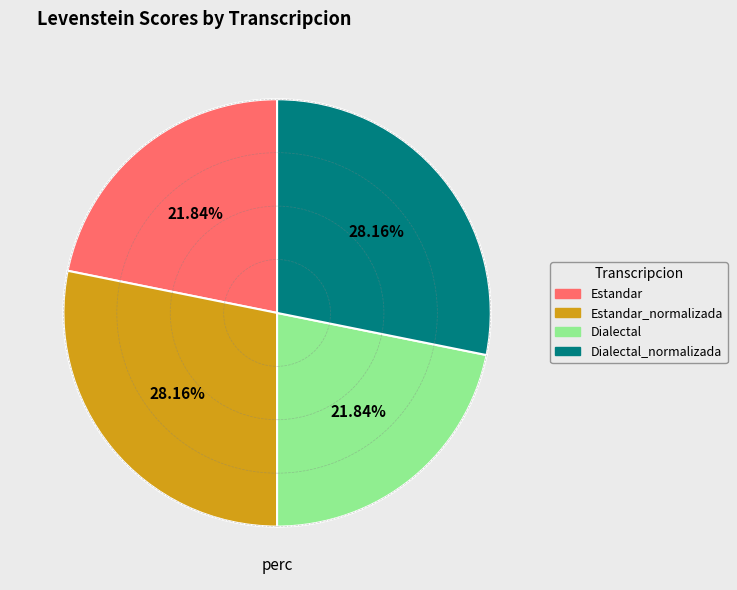

Does Estandar represent more than half of the total?

No